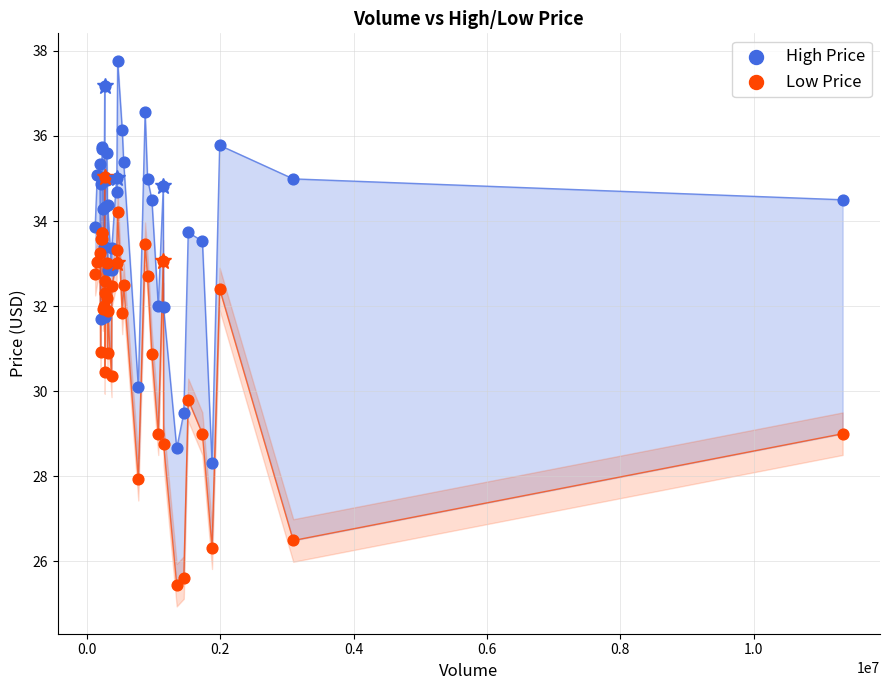

What are all the series names shown in the legend?

High Price, Low Price